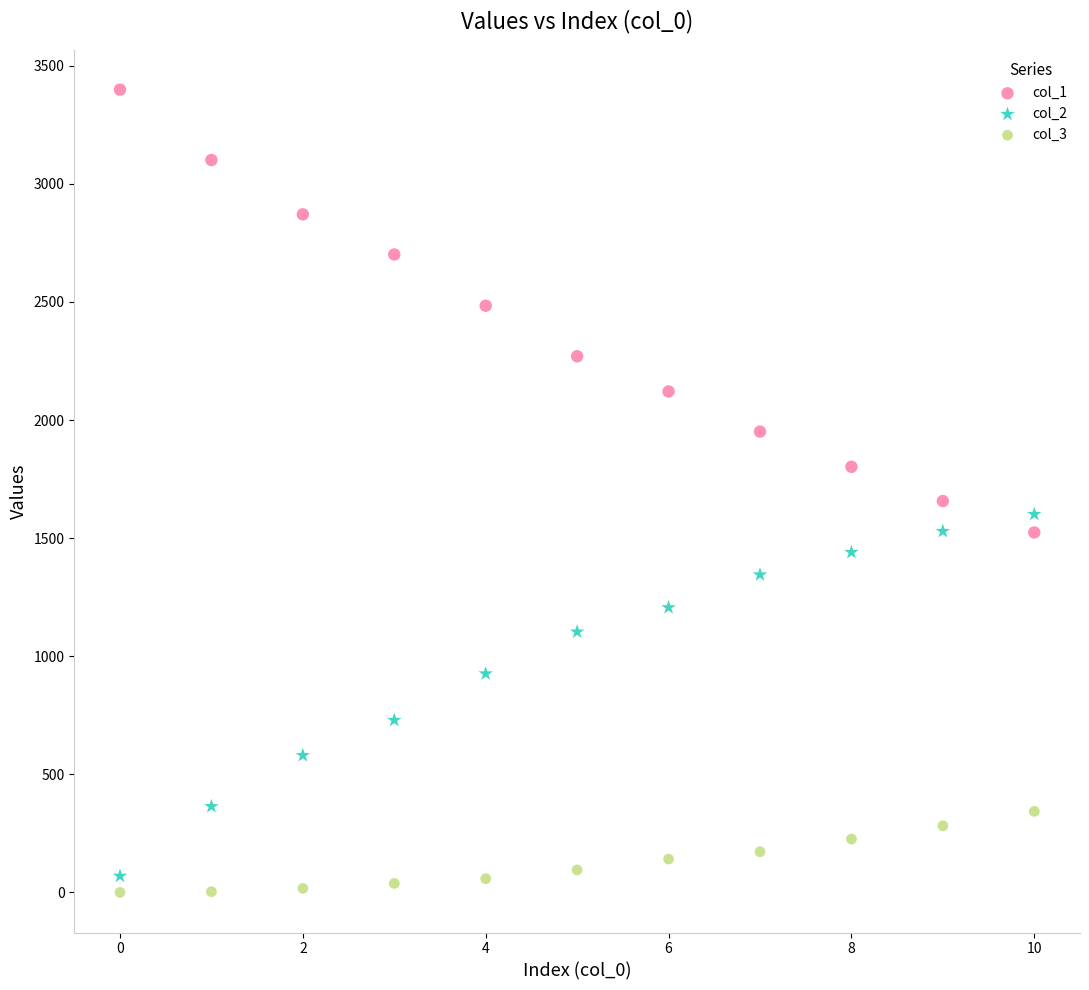

Across all data points, what is the range of Y values (max minus min)?

3399